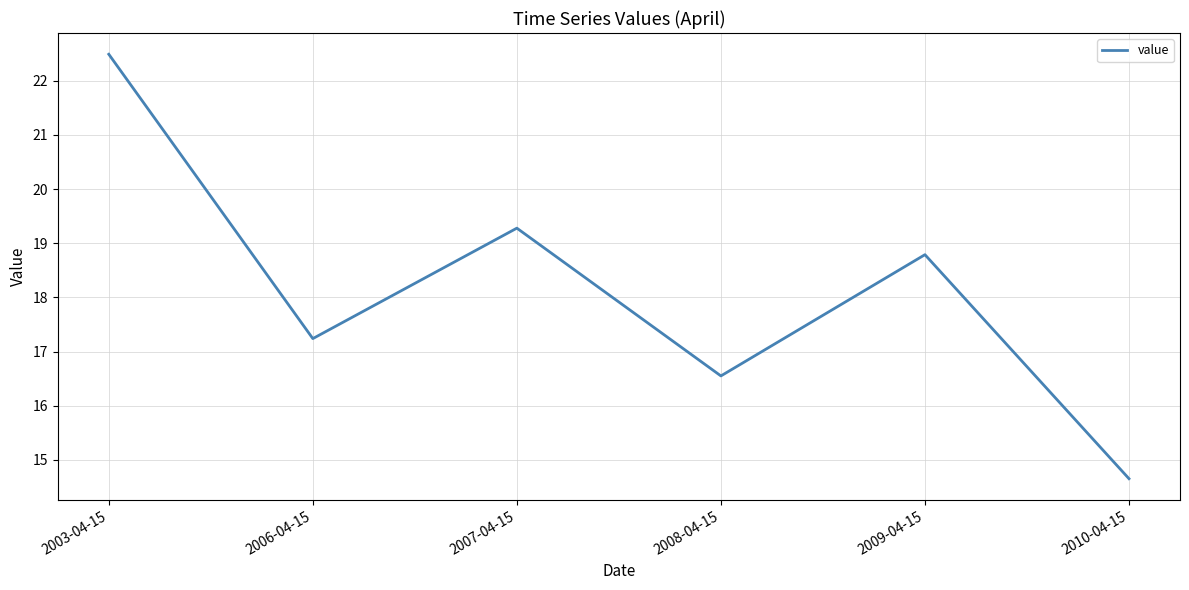

What position from the left is 2007-04-15?

3